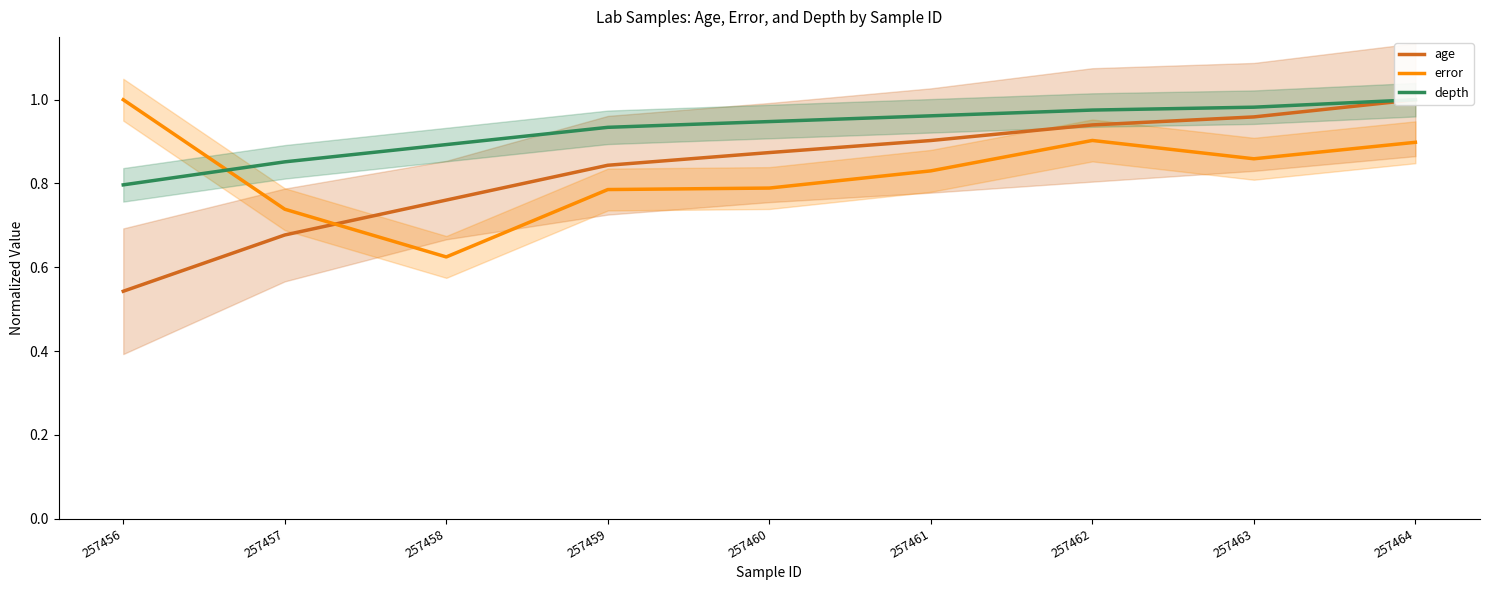

What is the value of the error point at the 9th from the left?

0.9